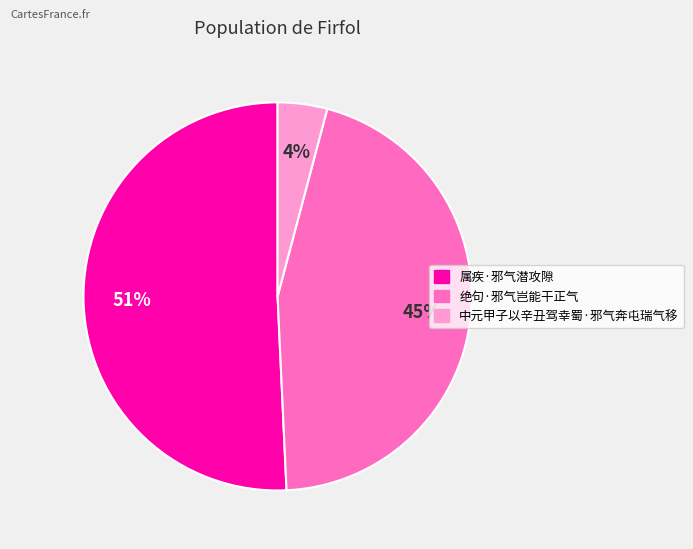

Do 中元甲子以辛丑驾幸蜀·邪气奔屯瑞气移 and 绝句·邪气岂能干正气 together represent more than half of the pie?

No